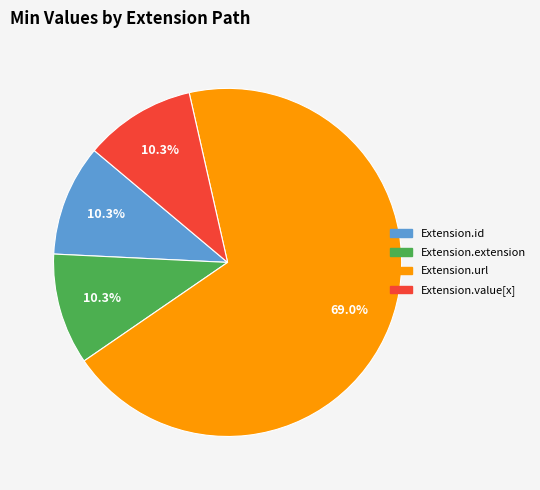

To the nearest percent, what is the average slice percentage?

25%